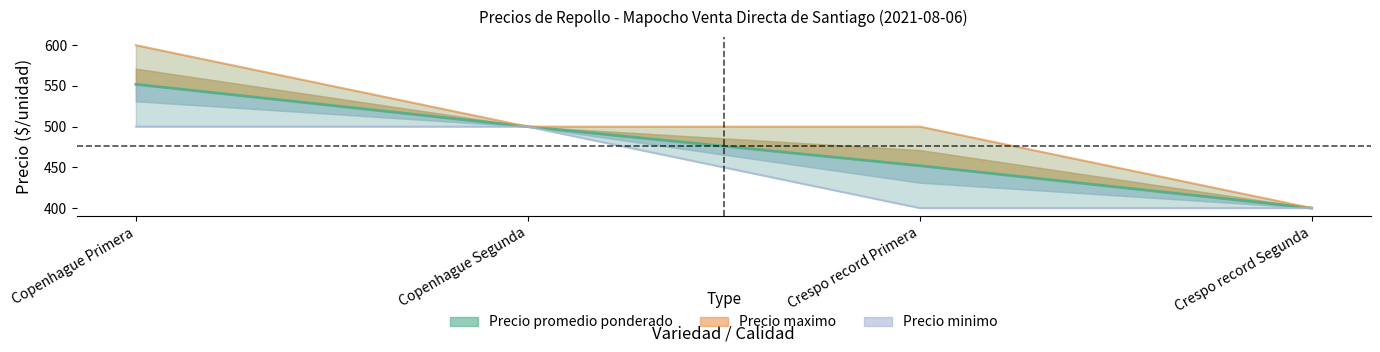

Reading left to right, what are all the values shown in this chart?

Precio promedio ponderado: 552	500	452	400
Precio maximo: 600	500	500	400
Precio minimo: 500	500	400	400